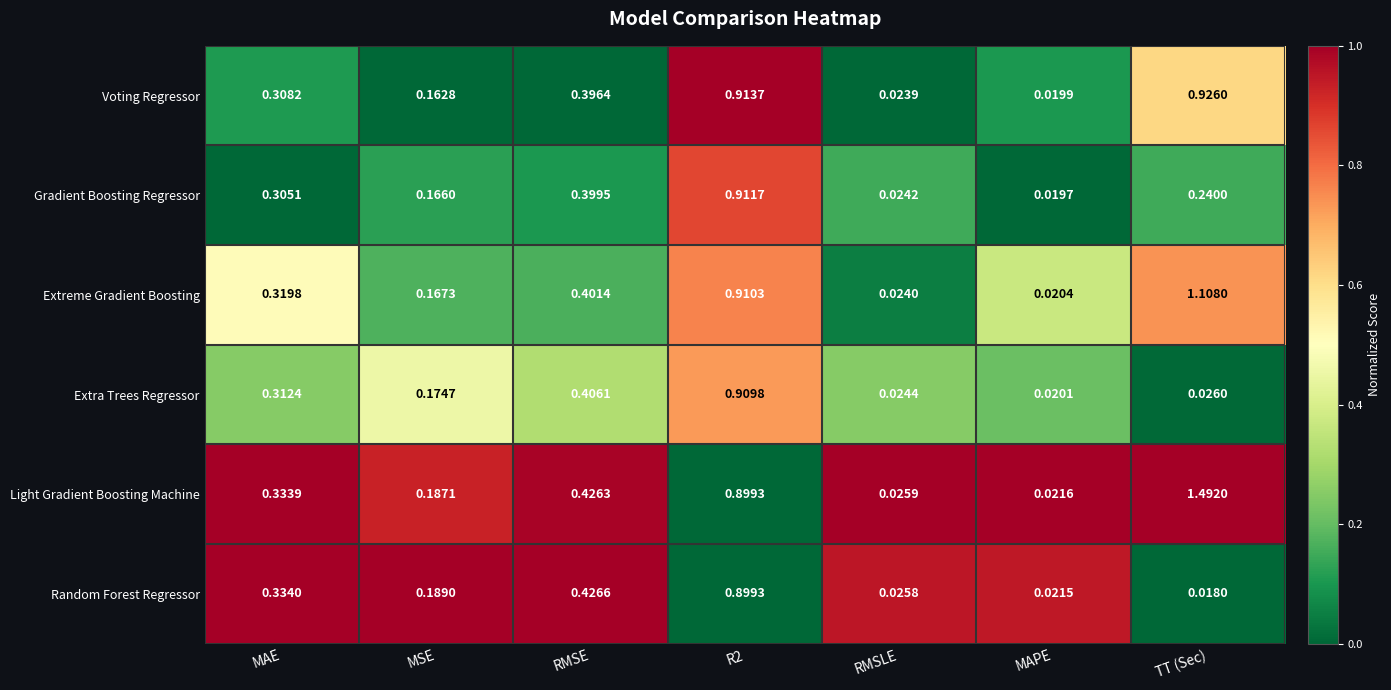

At which label is Extra Trees Regressor closest to 0?

MAPE